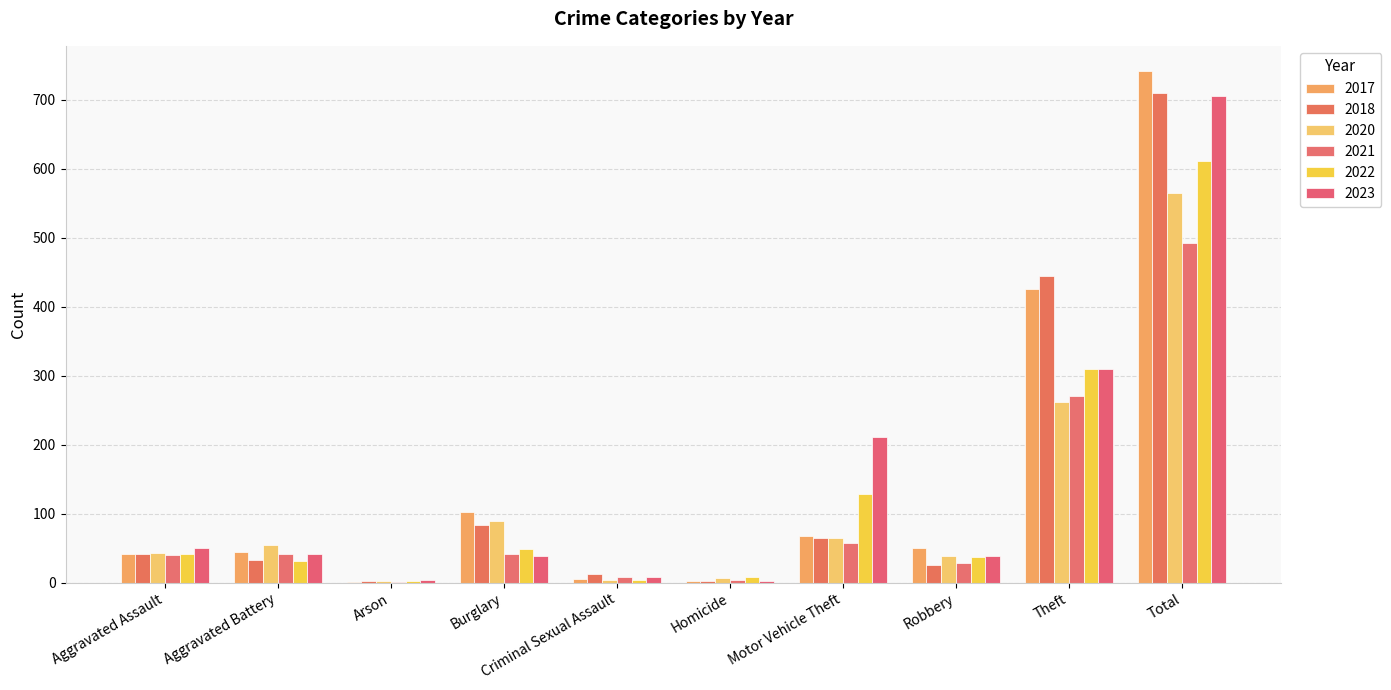

True or false: 2018 has a value of 12 at Criminal Sexual Assault.

True